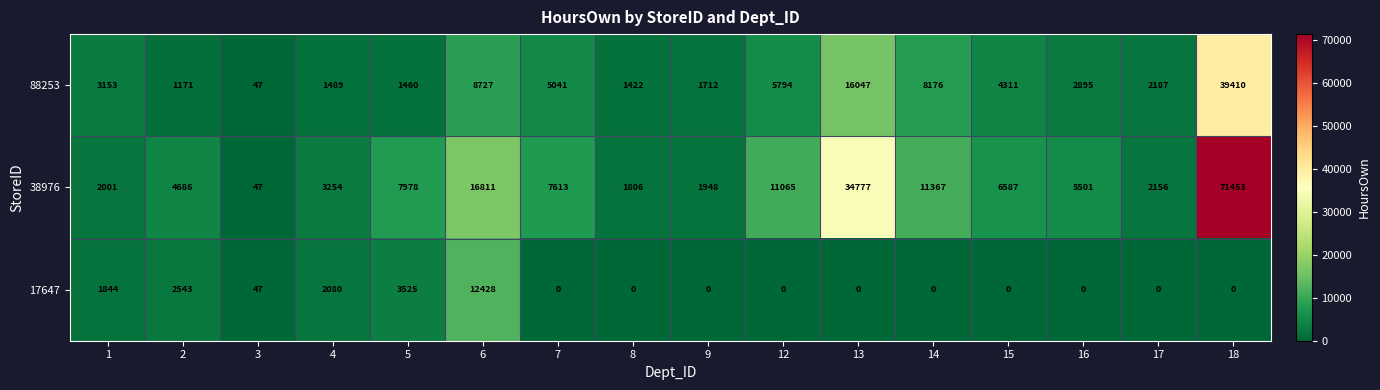

What is the average value of the 38976 series?

11816